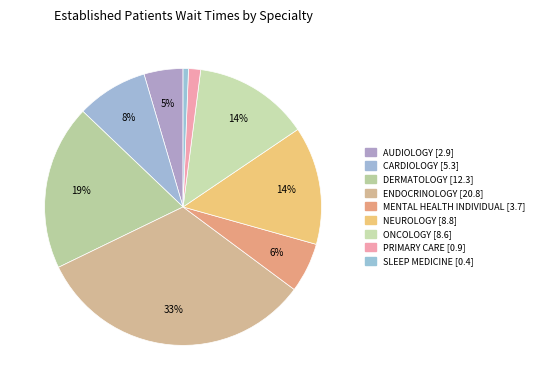

The SLEEP MEDICINE slice represents 1% of the pie. True or false?

True